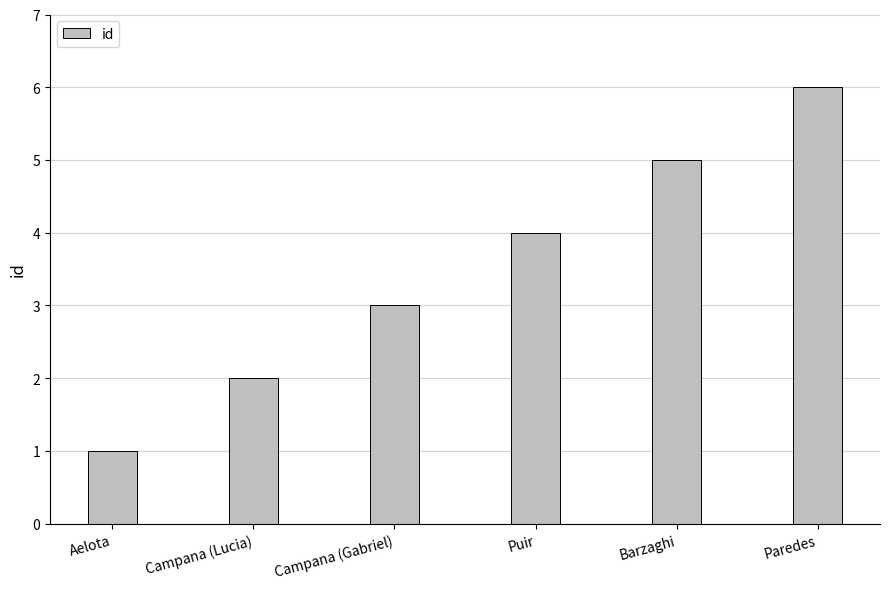

What is the value of the 4th bar from the left?

4